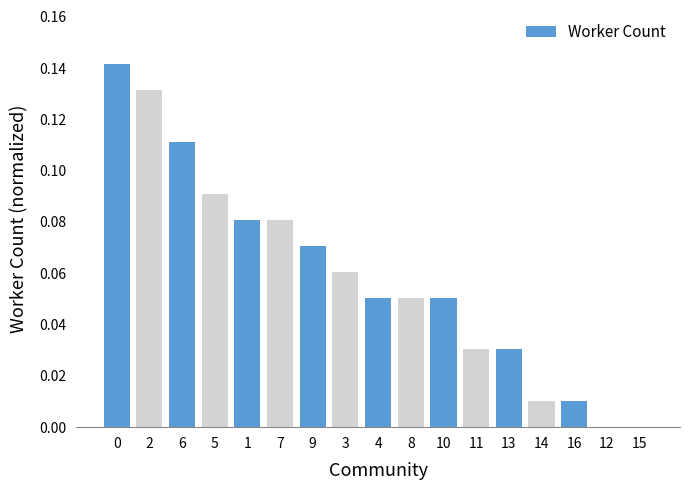

Is it true that the value at 13 is 0.0?

True